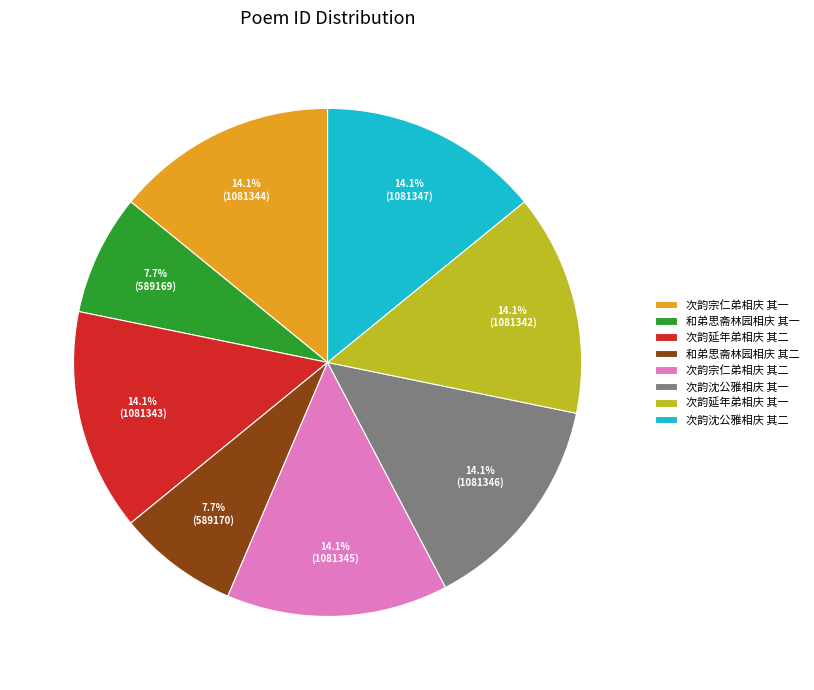

How many slices are in this pie chart?

8